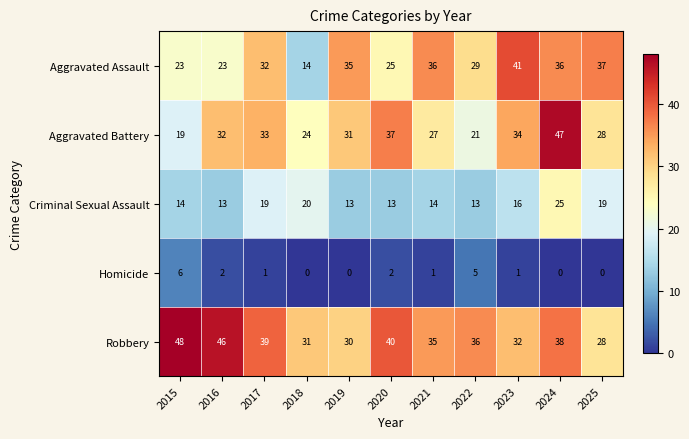

How many distinct data groups are displayed?

5